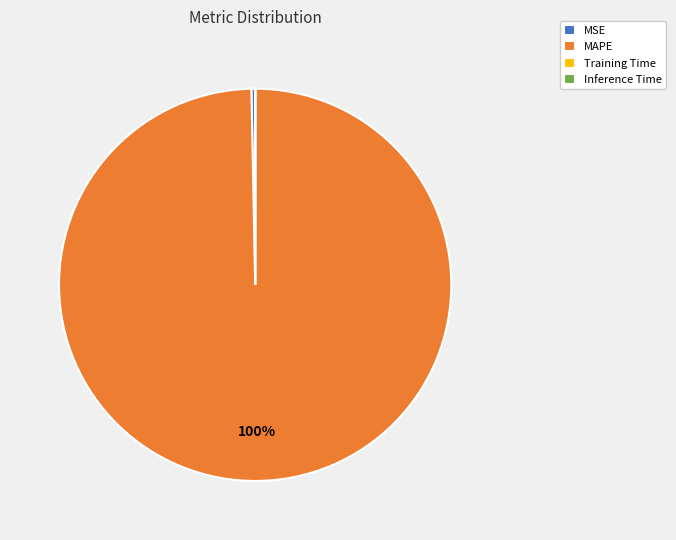

Which category has the biggest portion of the pie?

MAPE